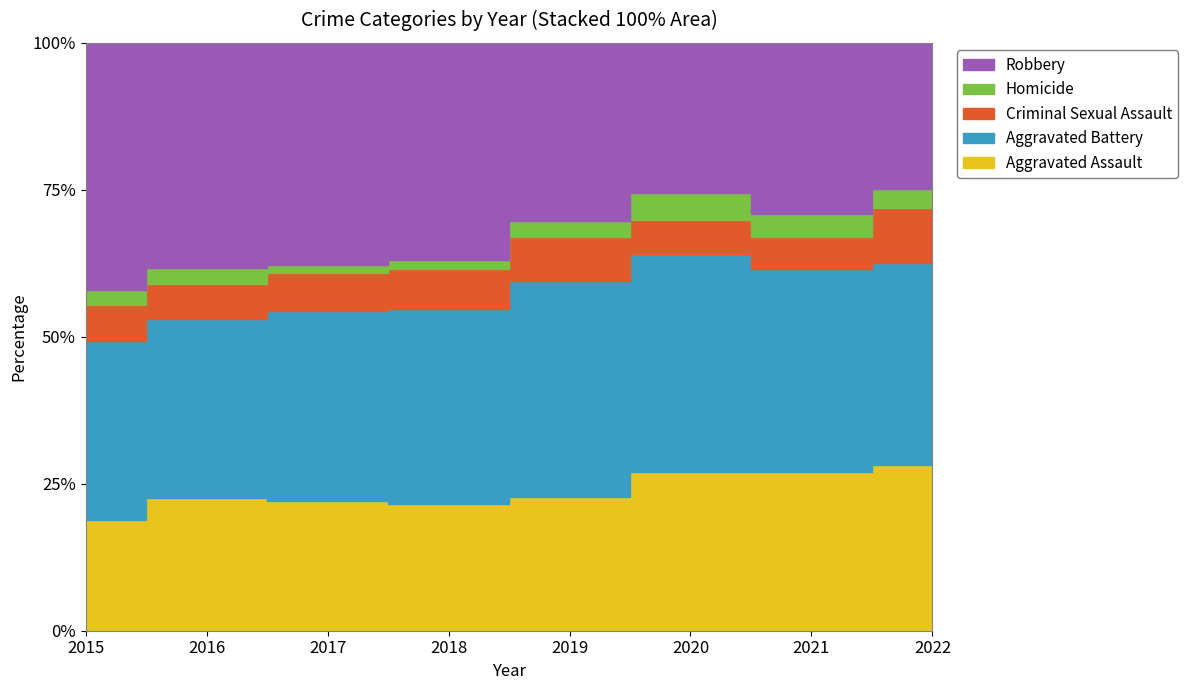

Reading left to right, transcribe all the data shown in this chart.

Aggravated Assault: 95	146	131	119	113	131	142	85
Aggravated Battery: 154	196	191	183	182	180	181	104
Criminal Sexual Assault: 31	39	38	38	37	28	29	28
Homicide: 13	18	8	8	14	22	20	10
Robbery: 212	247	224	204	150	124	153	75